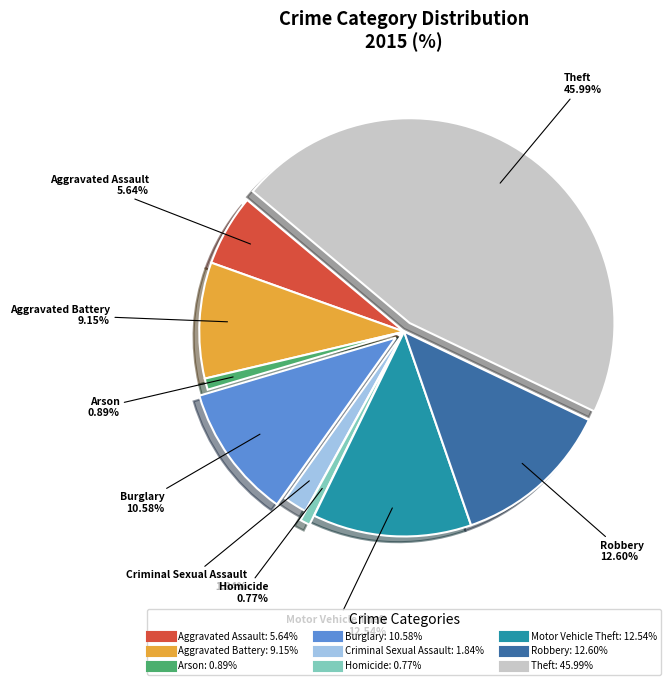

What percentage is the Burglary slice, to the nearest percent?

11%